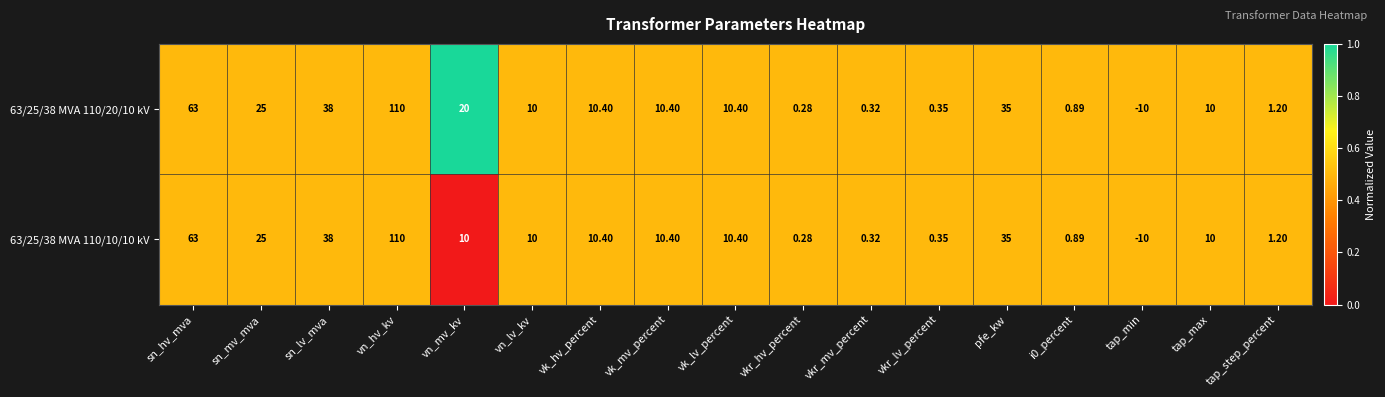

At which category is the sum across all series the highest?

vn_hv_kv